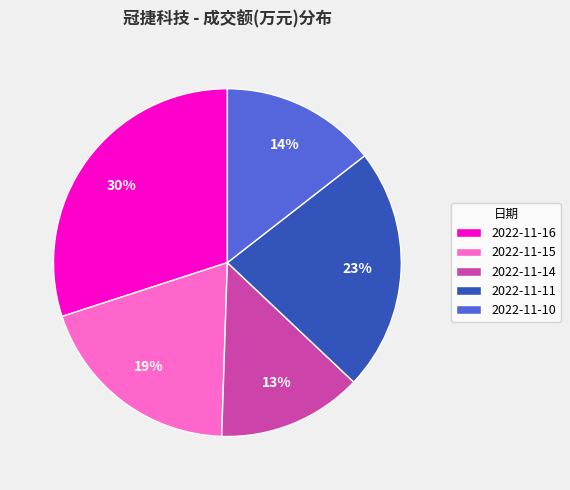

To the nearest percent, what portion does 2022-11-11 represent?

23%